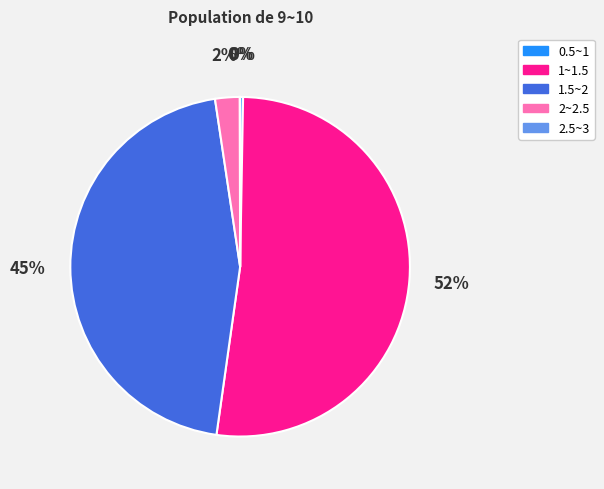

To the nearest percent, what is the average slice percentage?

20%